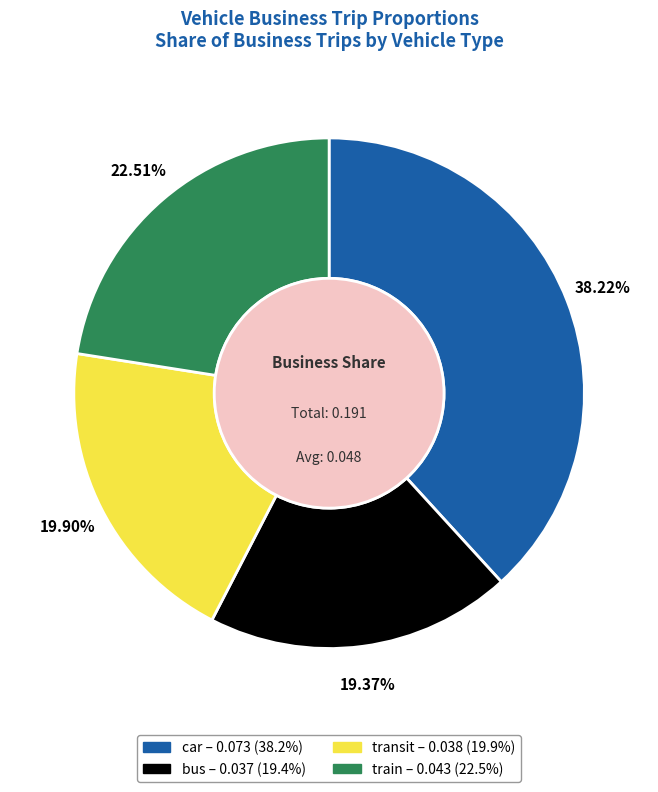

The car slice represents 53% of the pie. True or false?

False